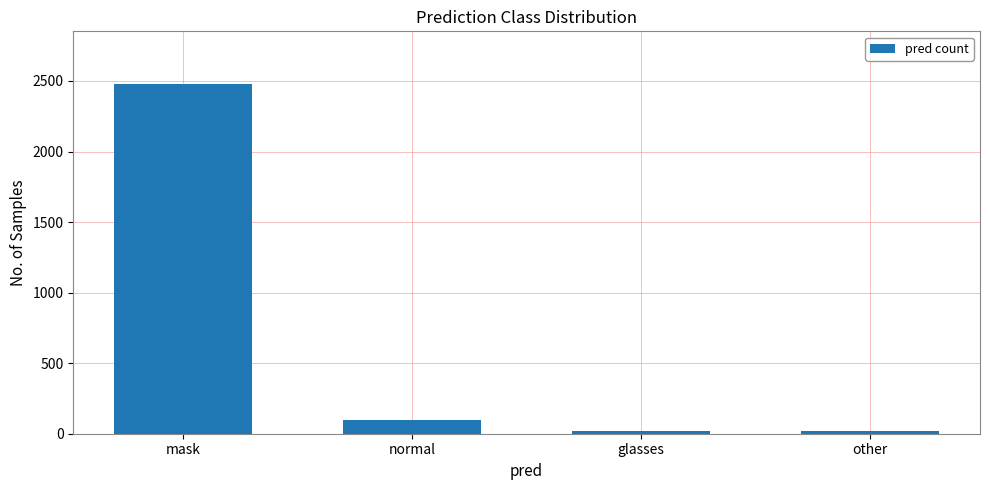

What is the minimum value shown in the chart?

20